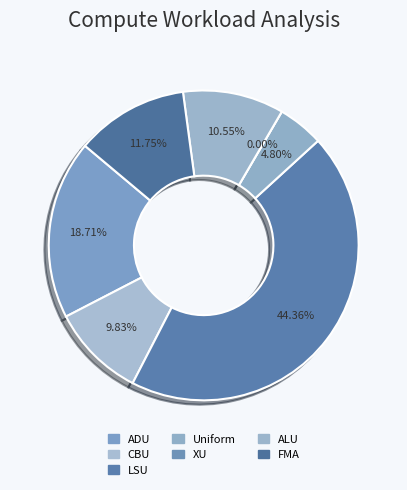

To the nearest percent, what percentage of the pie is LSU?

44%